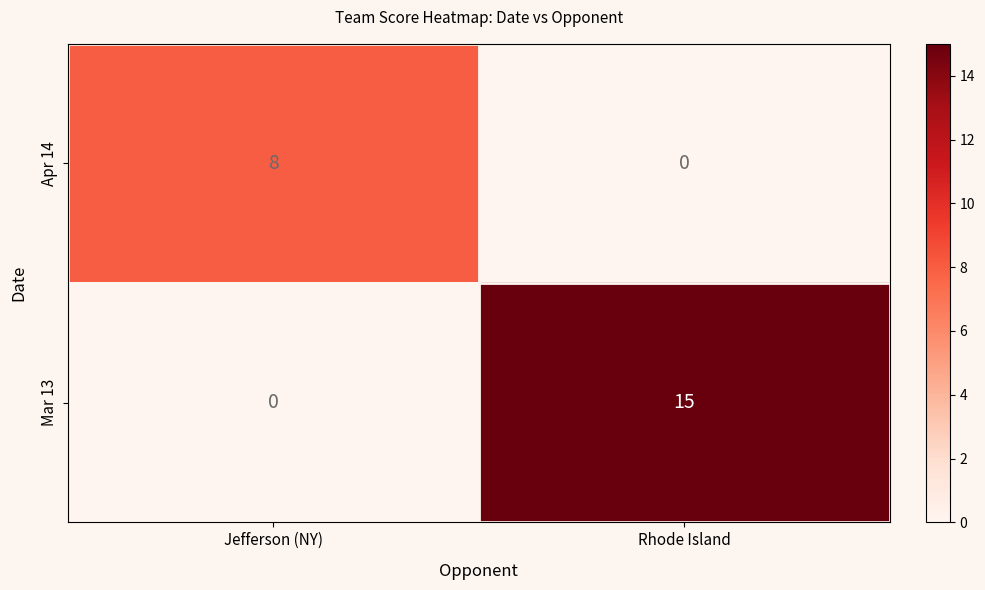

True or false: Mar 13 has a value of 0 at Jefferson (NY).

True